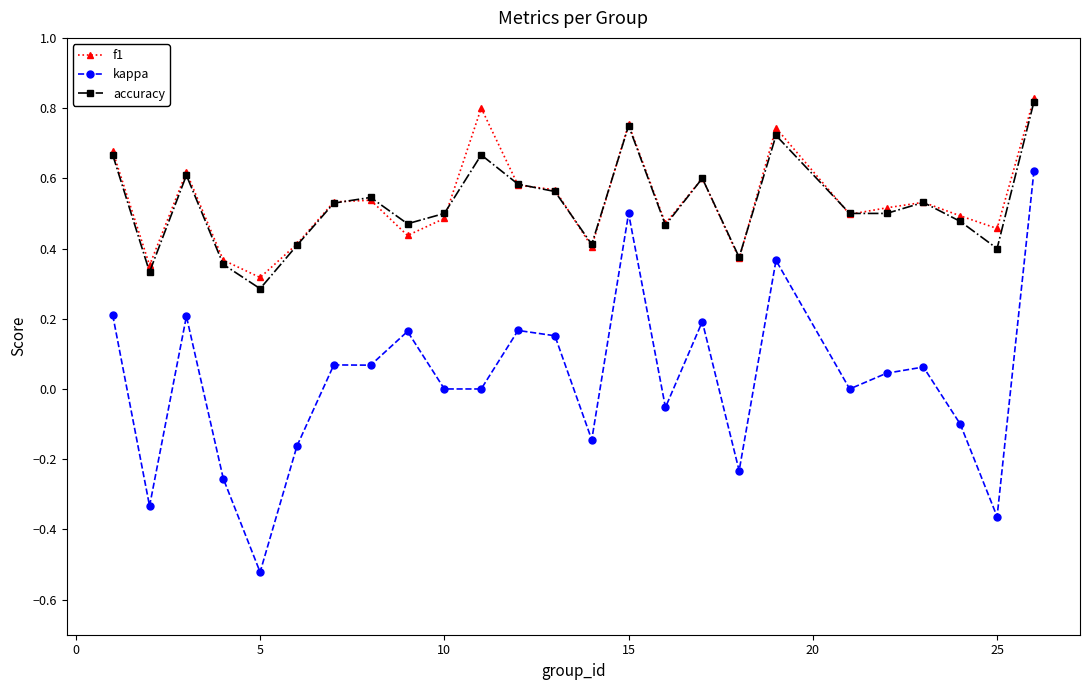

True or false: accuracy has more than 2 points higher than both neighbors.

True